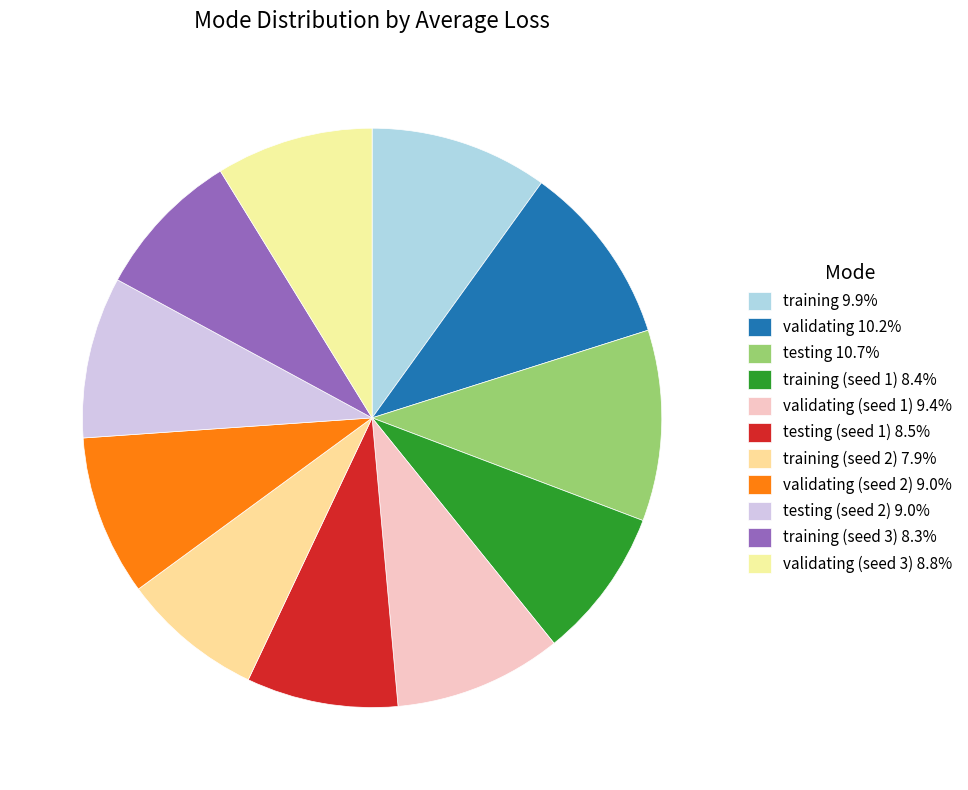

How many segments does this pie chart have?

11